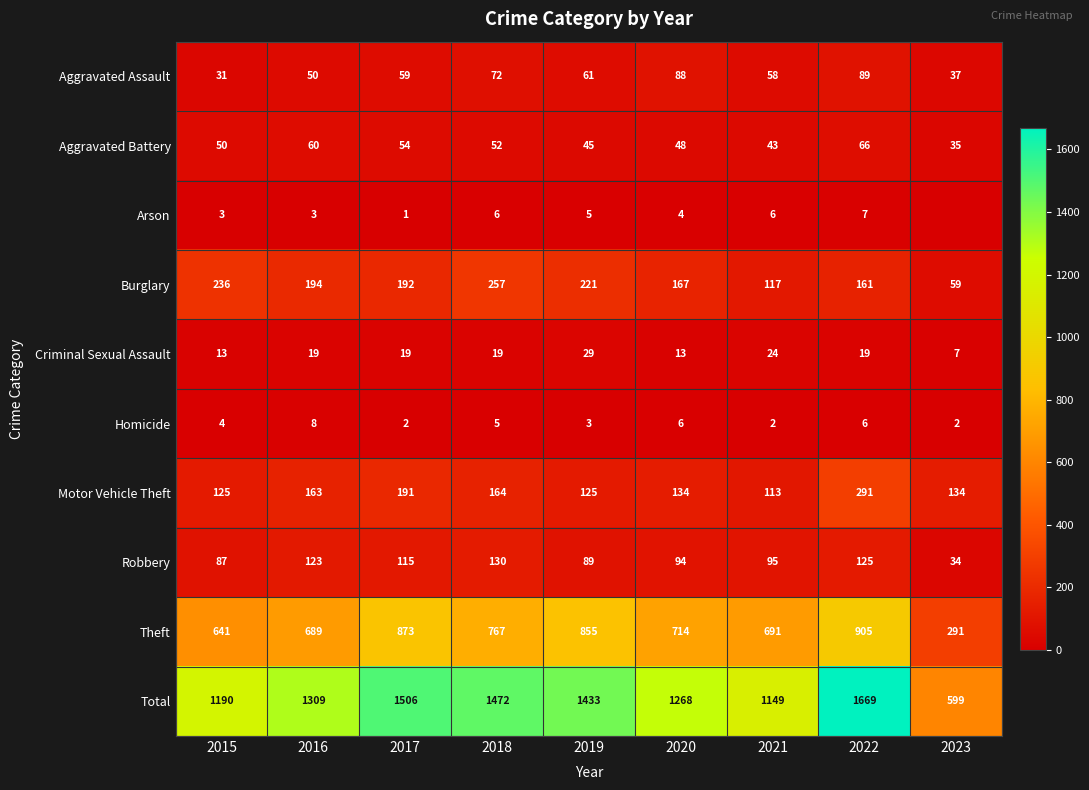

What is the sum of all Total values?

11595